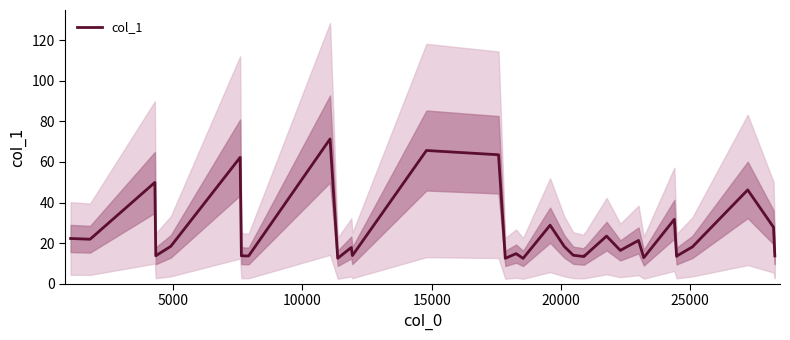

What is the maximum value shown in the chart?

71.3